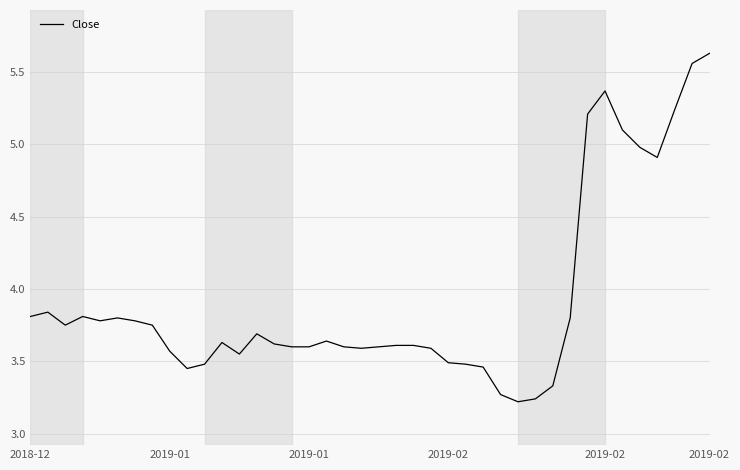

What is the difference between the maximum and minimum values?

2.4